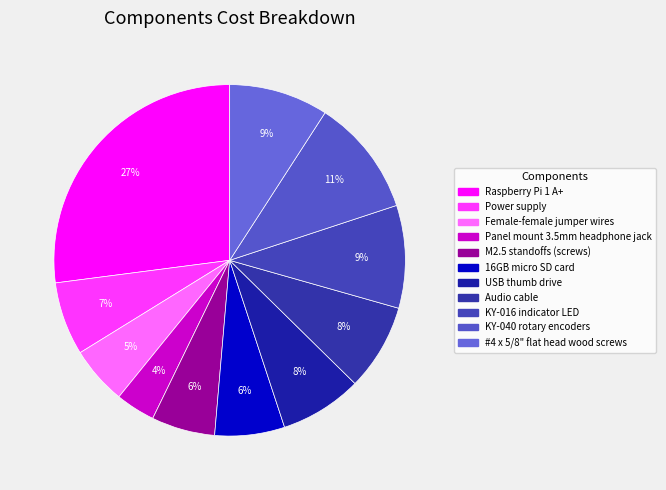

True or false: #4 x 5/8" flat head wood screws accounts for 15% of the total.

False